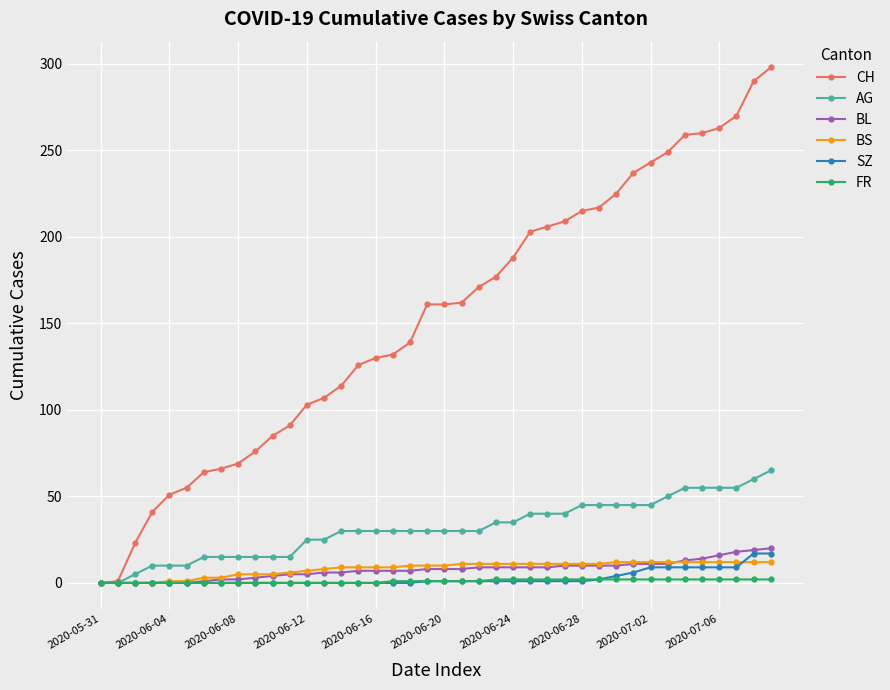

Which series has the largest range (max minus min)?

CH